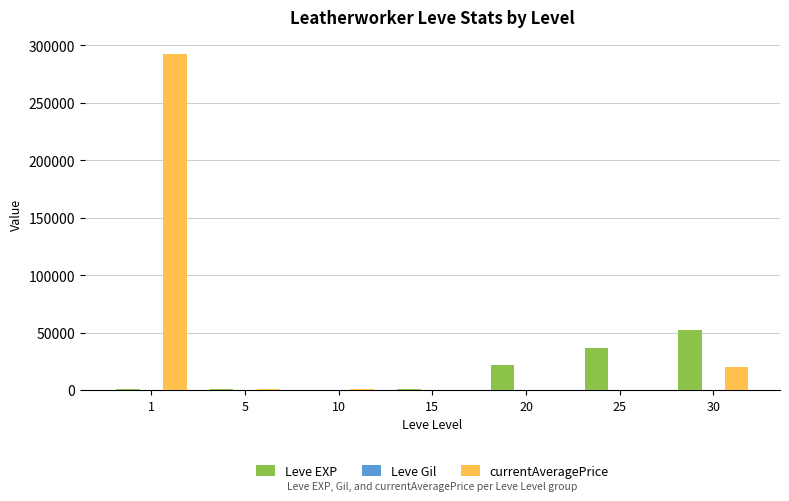

What is the sum of all Leve EXP values?

112840